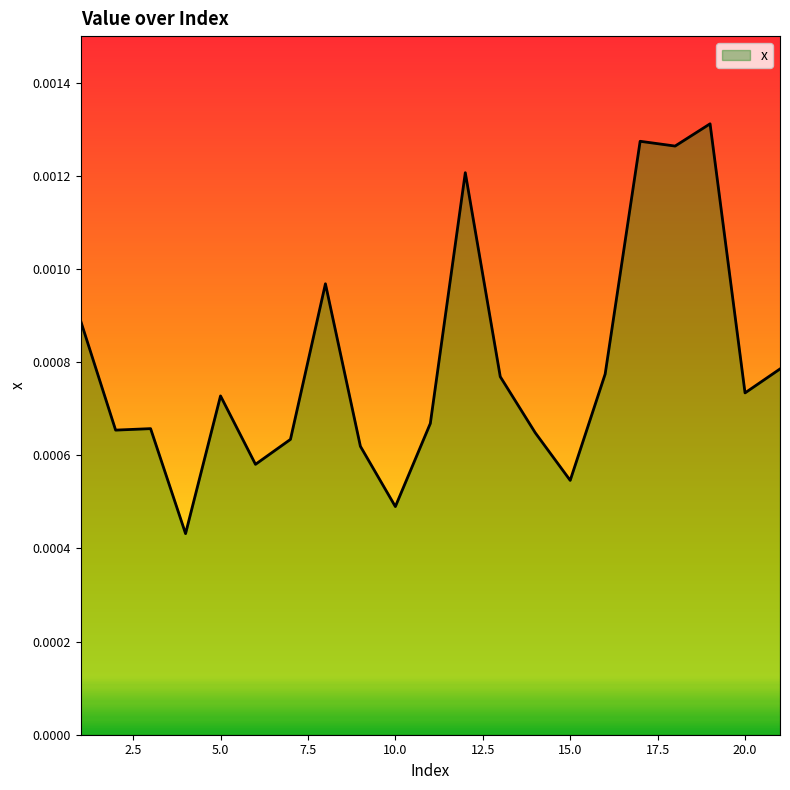

Does the chart have visible grid lines?

No